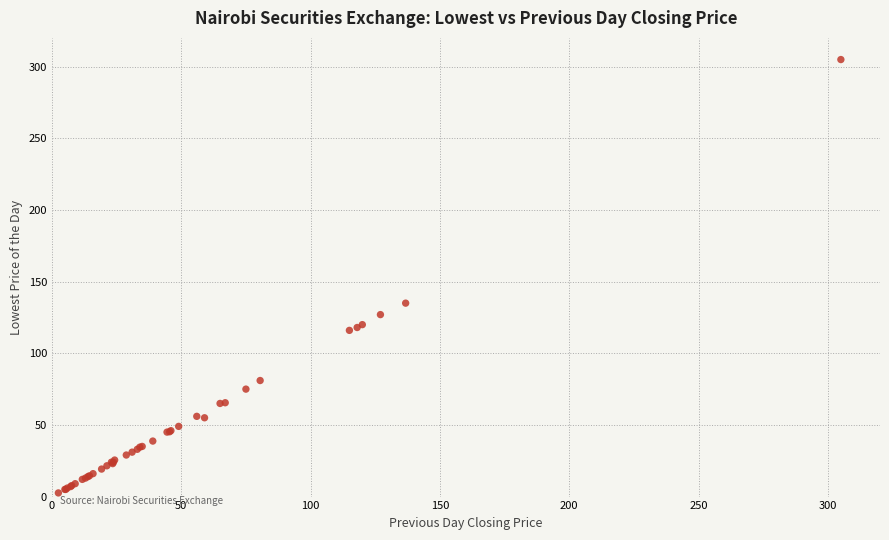

What Y value in the scatter plot is closest to 153?

135.0